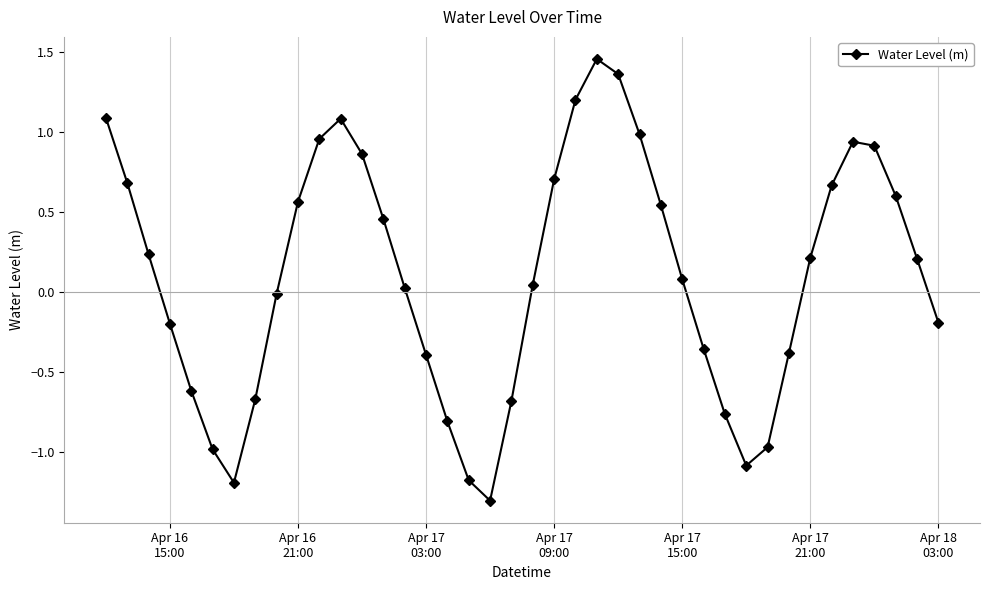

True or false: the data has more than 1 interior local peaks.

True